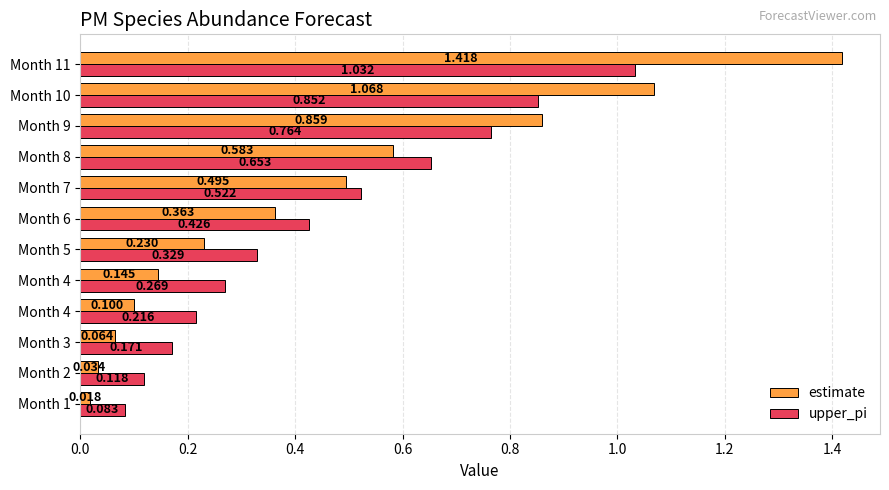

Count the number of data series in this chart.

2